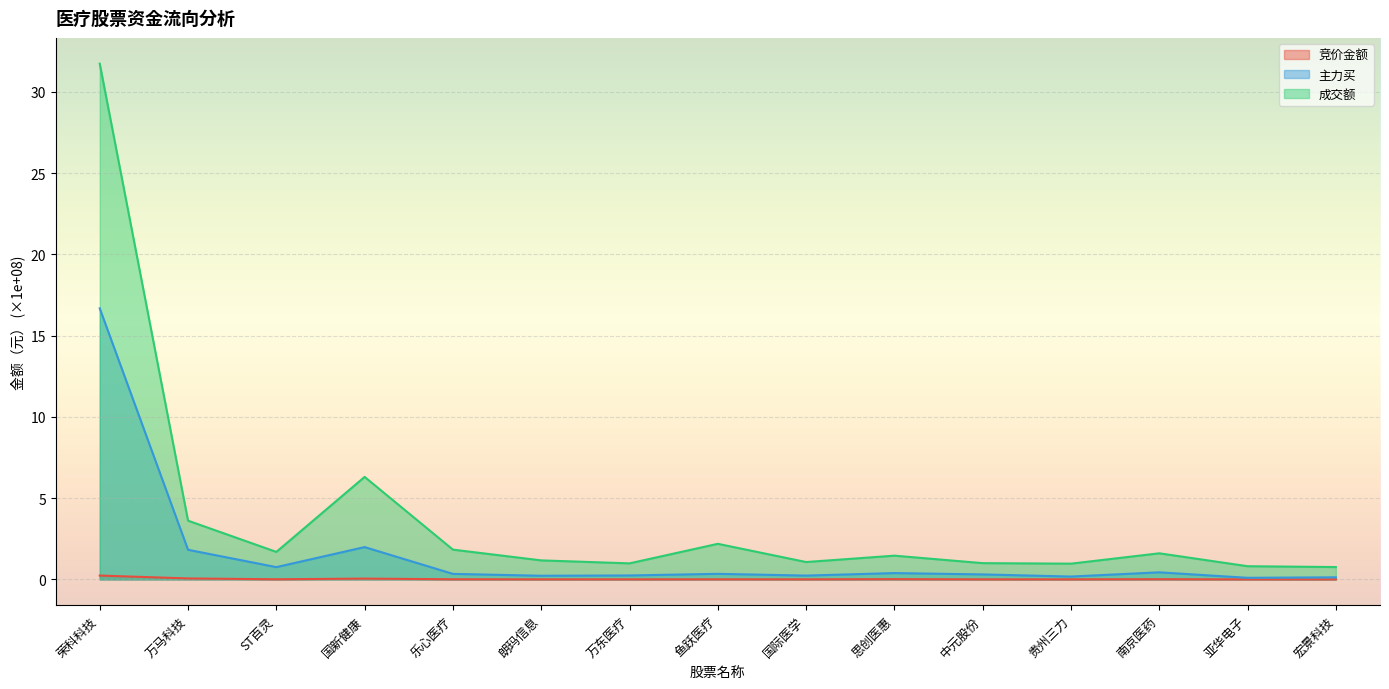

Between 万东医疗 and 宏景科技, which is larger?

万东医疗